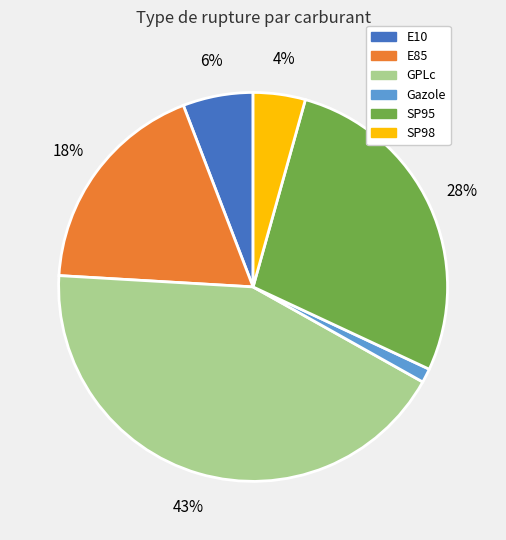

To the nearest percent, what portion does Gazole represent?

1%